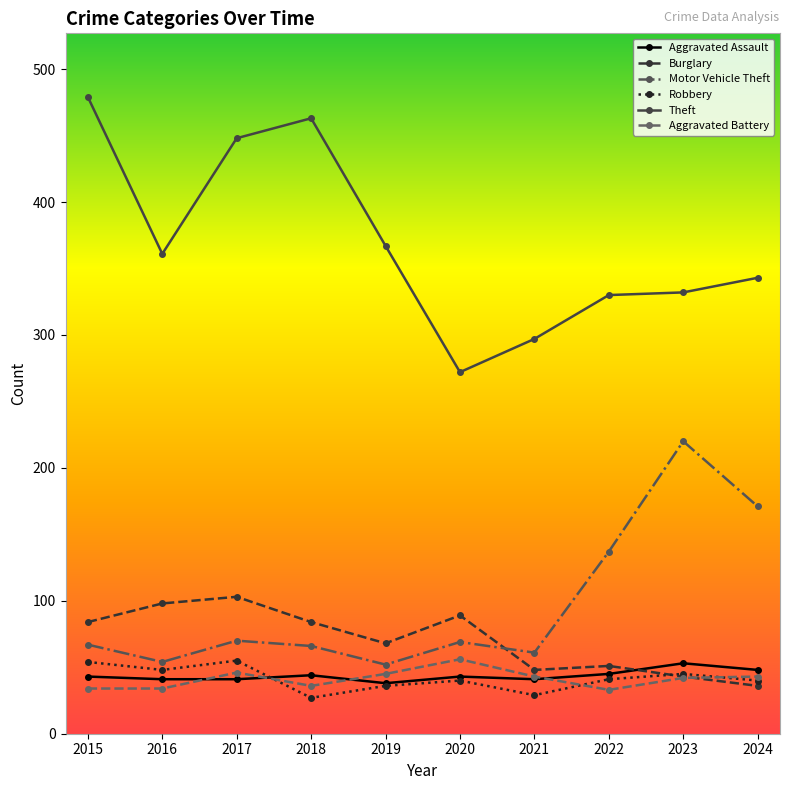

Where is Theft nearest to the value 375?

2019